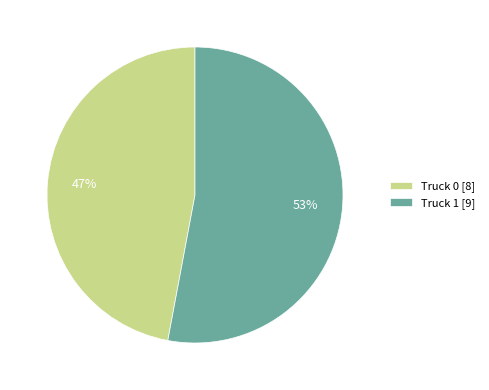

Is there a majority slice in this chart?

Yes